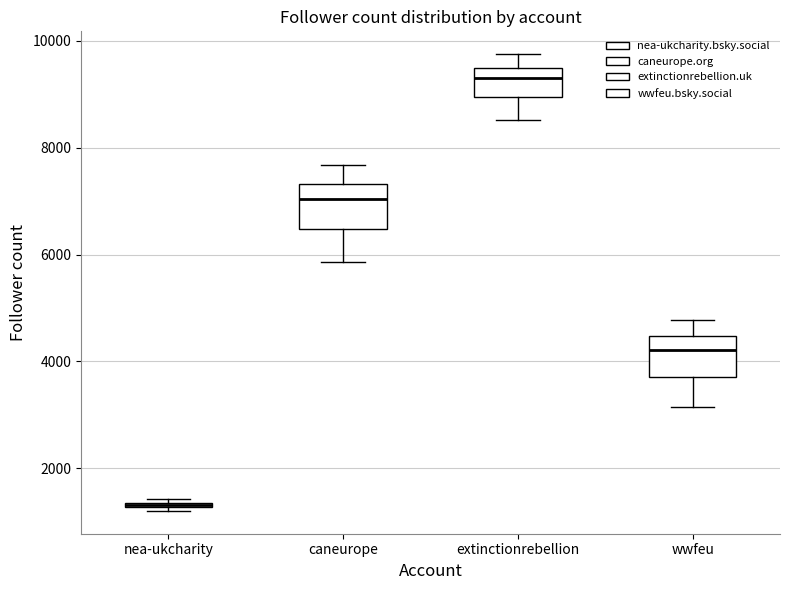

Where does the median line of the box for caneurope sit on the y-axis? The values are not printed on the chart, so give them approximately, as read against the axis.

7000